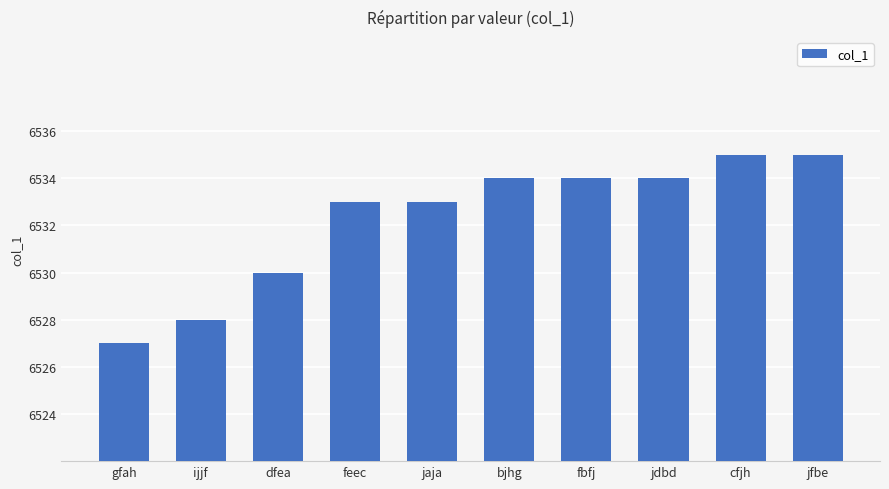

What is the difference between the second highest and minimum values?

8